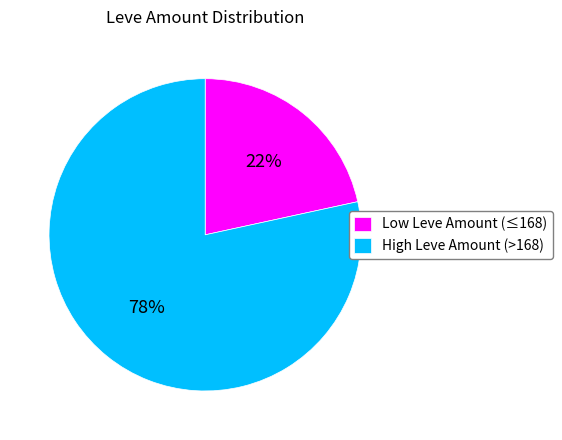

Is there any slice that represents more than half of the pie?

Yes